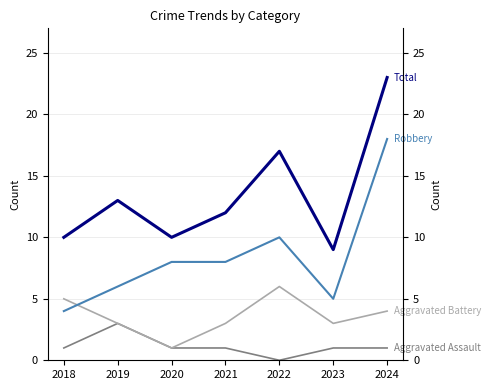

Count the Aggravated Assault values in the range 1 to 2.

5